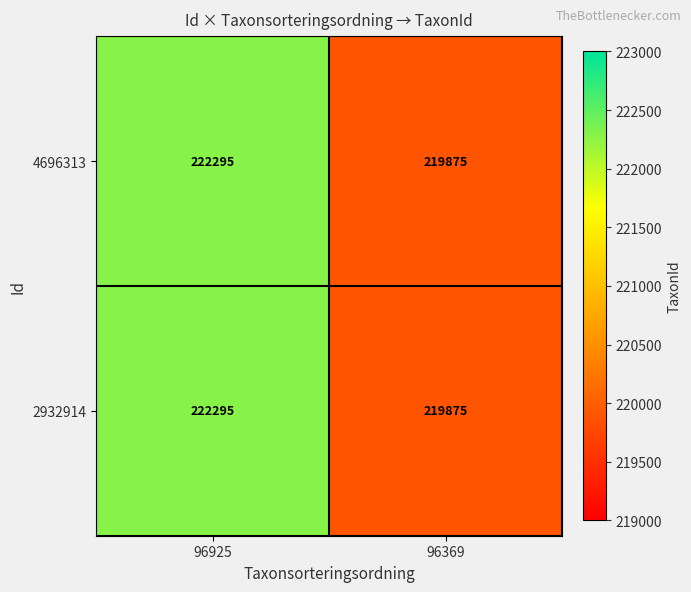

What is the minimum value shown in the chart?

219875